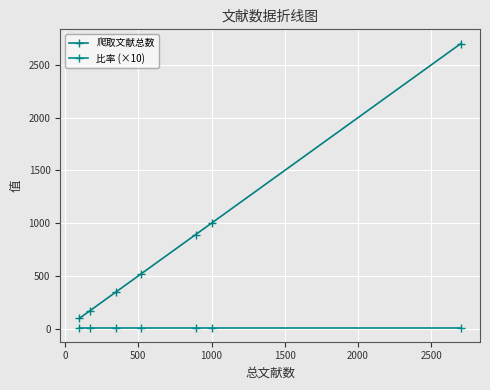

True or false: 比率 (×10) and 爬取文献总数 cross at least once.

False